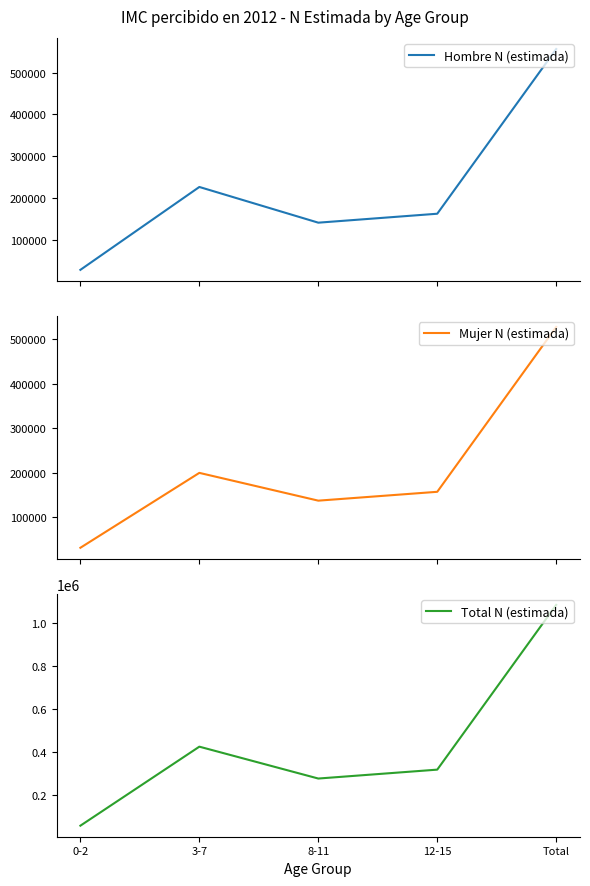

True or false: Mujer N (estimada) and Total N (estimada) intersect in this chart.

False